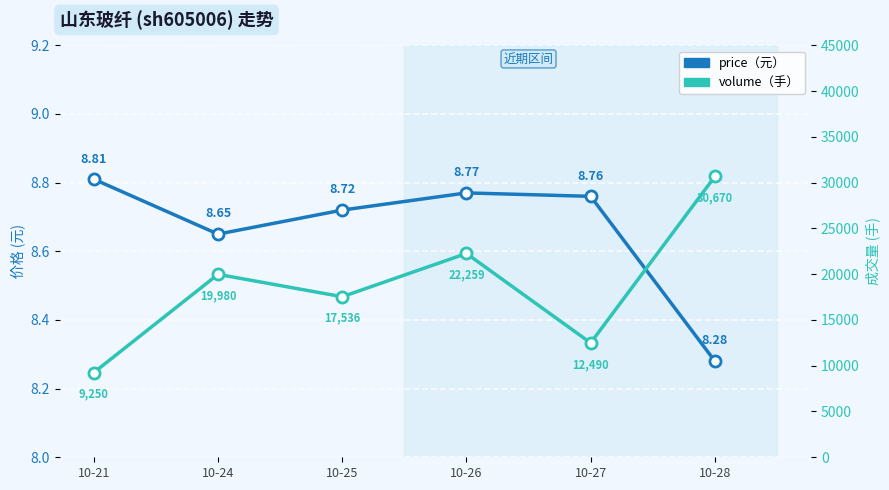

Reading left to right, extract all data points from this chart.

price: 10-21=8.8	10-24=8.7	10-25=8.7	10-26=8.8	10-27=8.8	10-28=8.3
volume: 10-21=9250.0	10-24=19980.0	10-25=17536.0	10-26=22259.0	10-27=12490.0	10-28=30670.0